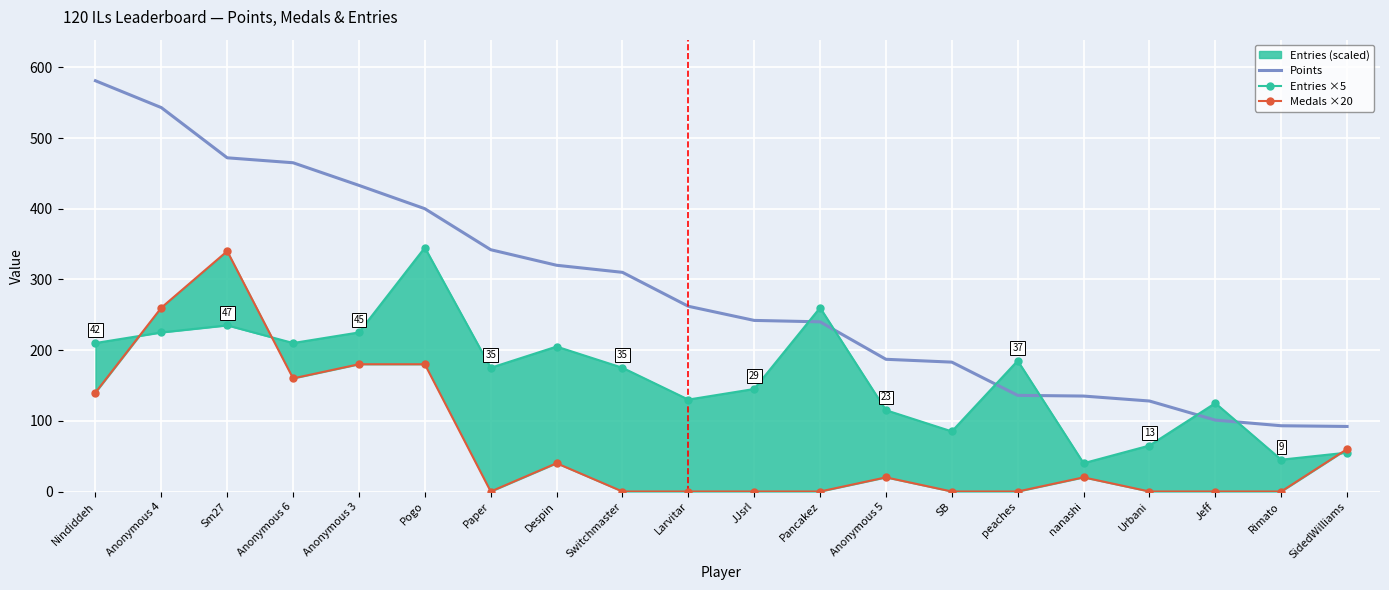

Reading left to right, transcribe all the data shown in this chart.

Points: 581	543	472	465	433	400	342	320	310	262	242	240	187	183	136	135	128	101	93	92
Entries ×5: 210	225	235	210	225	345	175	205	175	130	145	260	115	85	185	40	65	125	45	55
Medals ×20: 140	260	340	160	180	180	0	40	0	0	0	0	20	0	0	20	0	0	0	60